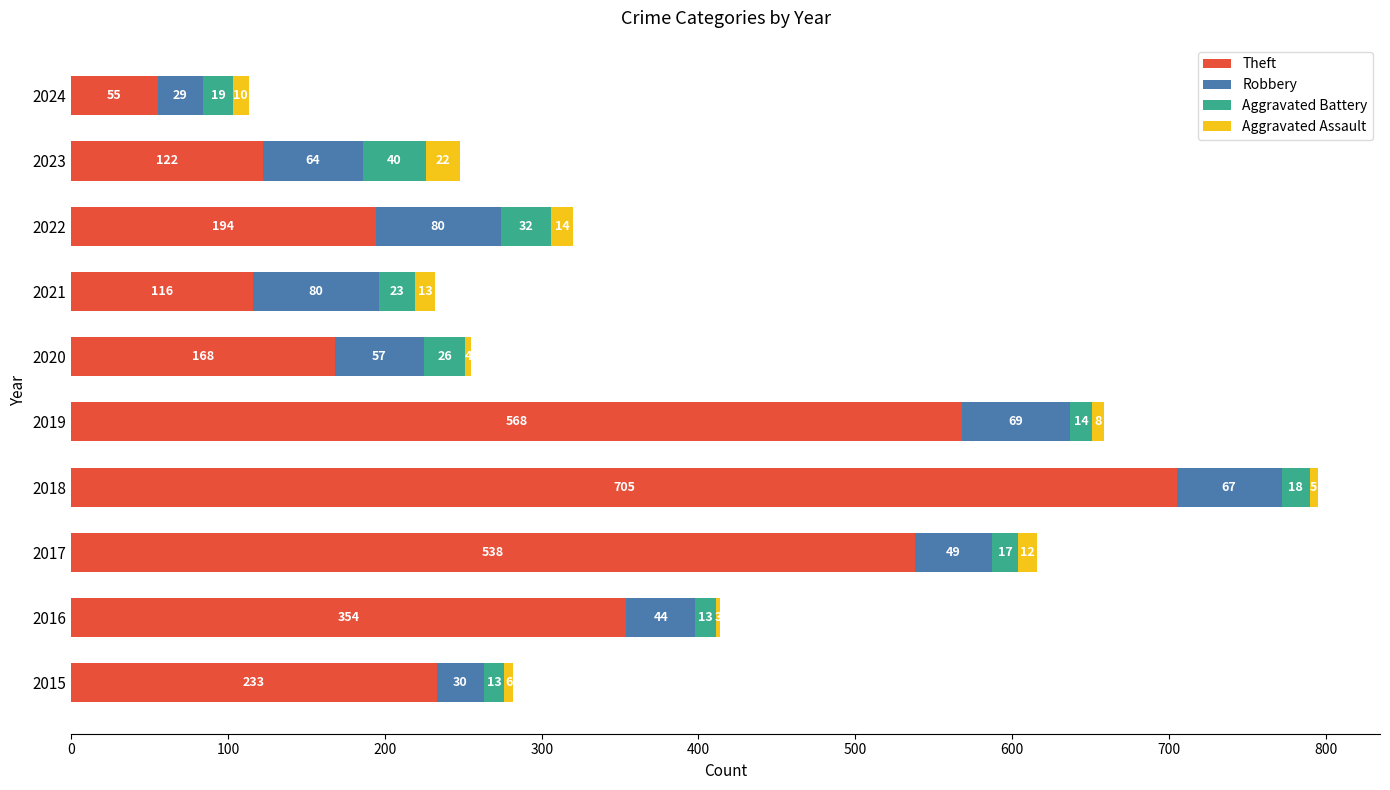

What is the sum of all Theft values?

3053